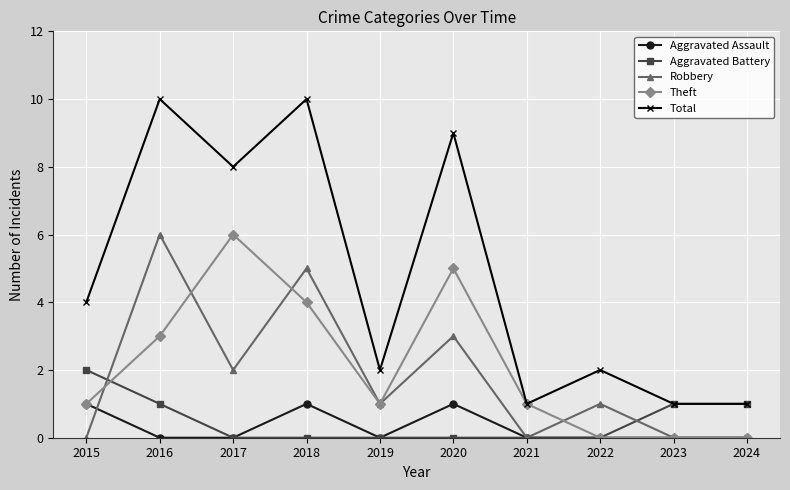

What is the value of the Total point at the 6th from the left?

9